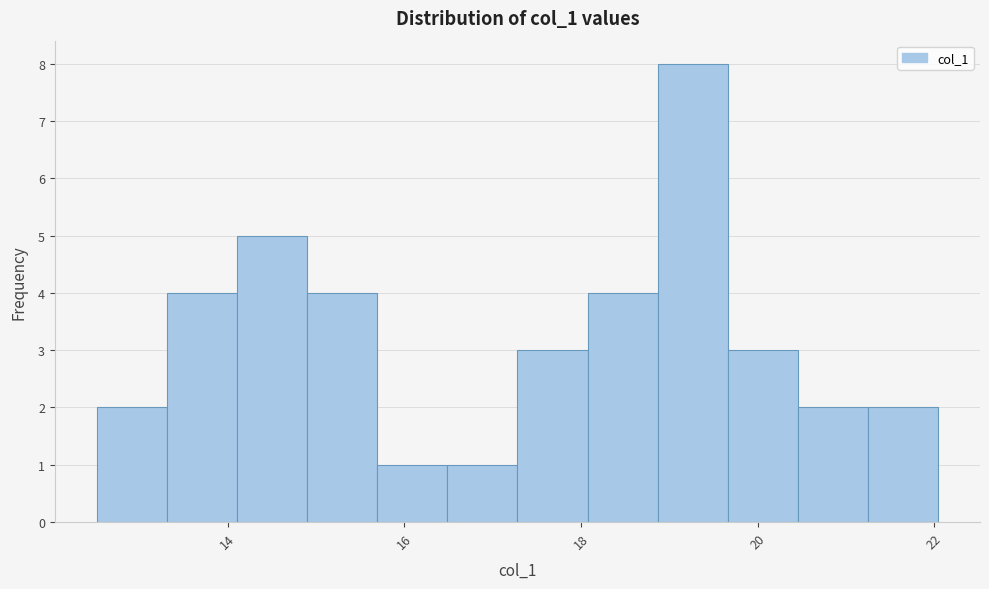

Around what value on the x-axis is the tallest bar? Give the approximate position of its centre, as read against the axis.

19.2